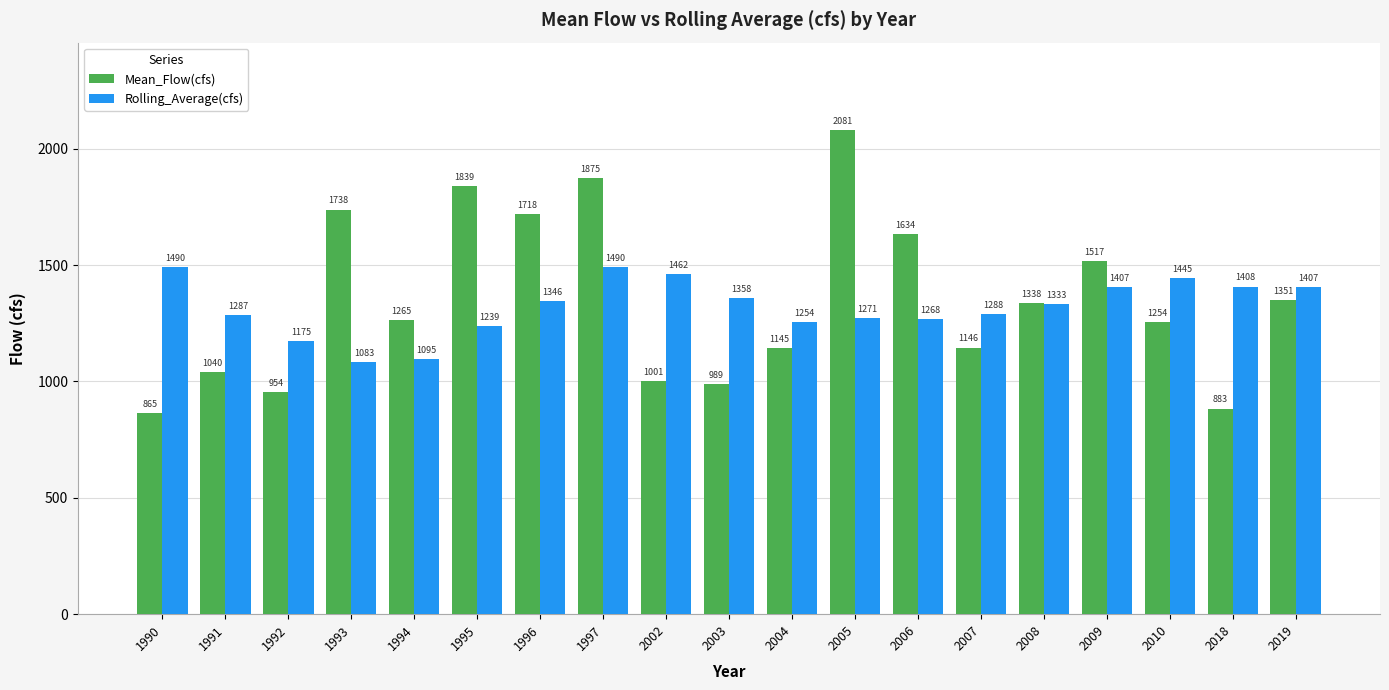

True or false: Mean_Flow(cfs) has a value of 2081.2 at 2005.

True